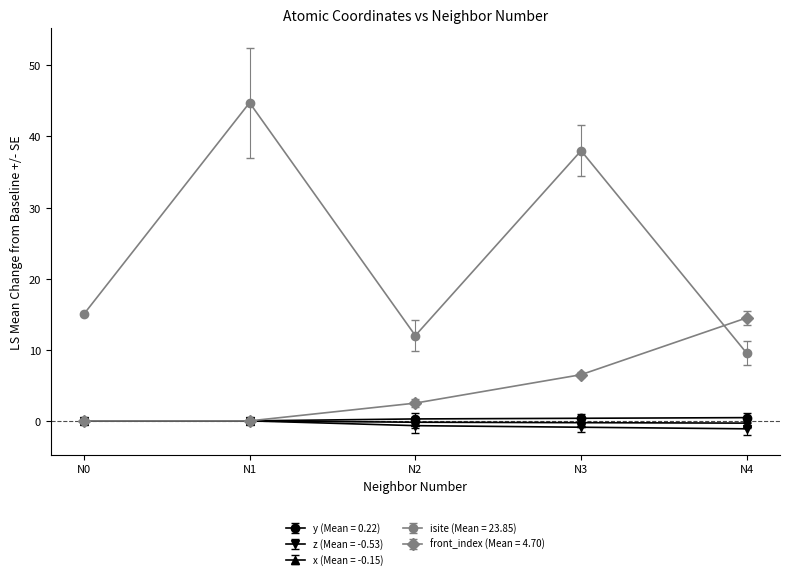

How many interior local valleys does the isite (Mean = 23.85) series have?

1